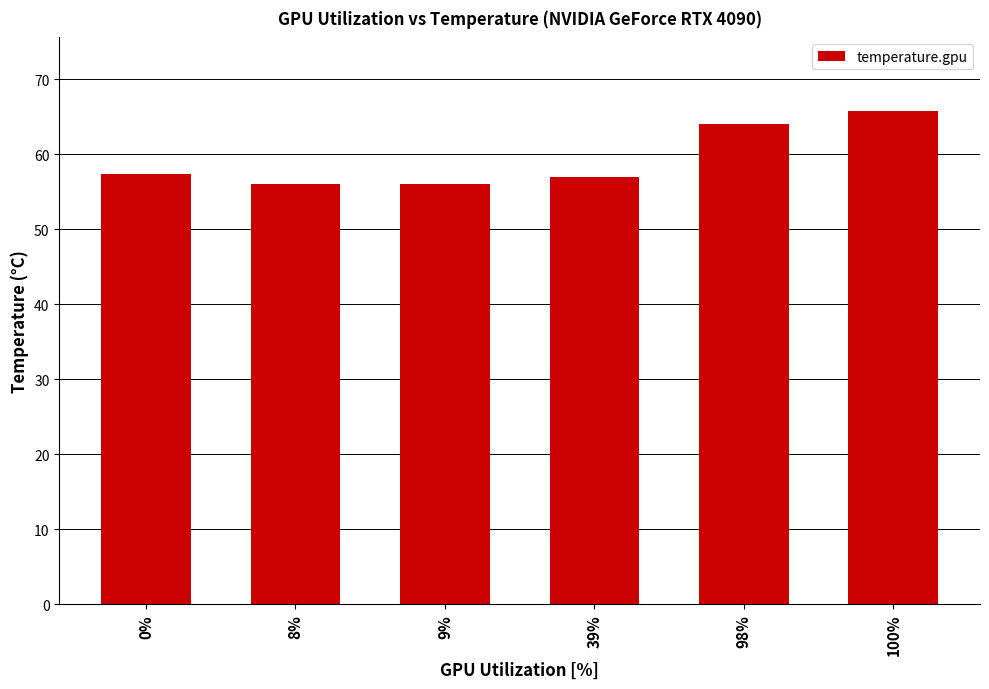

What is the label of the 3rd bar from the right?

39%